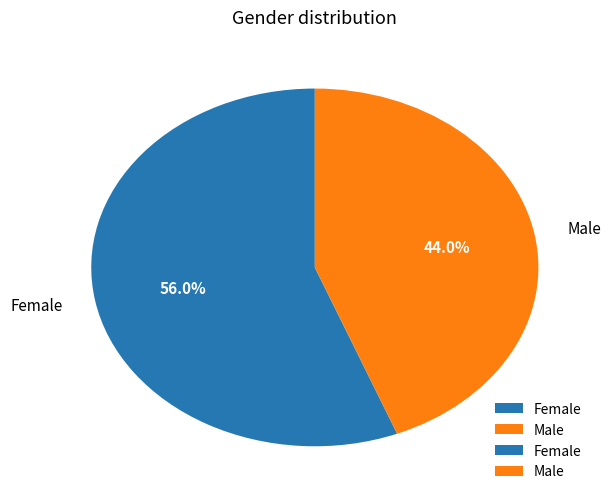

Which category accounts for the majority?

Female